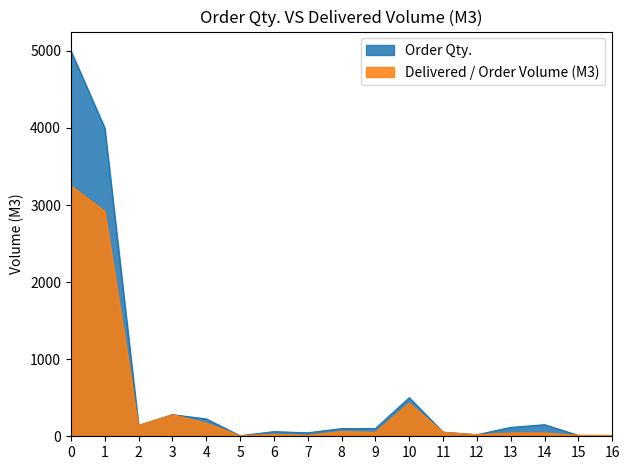

How many distinct data groups are displayed?

2